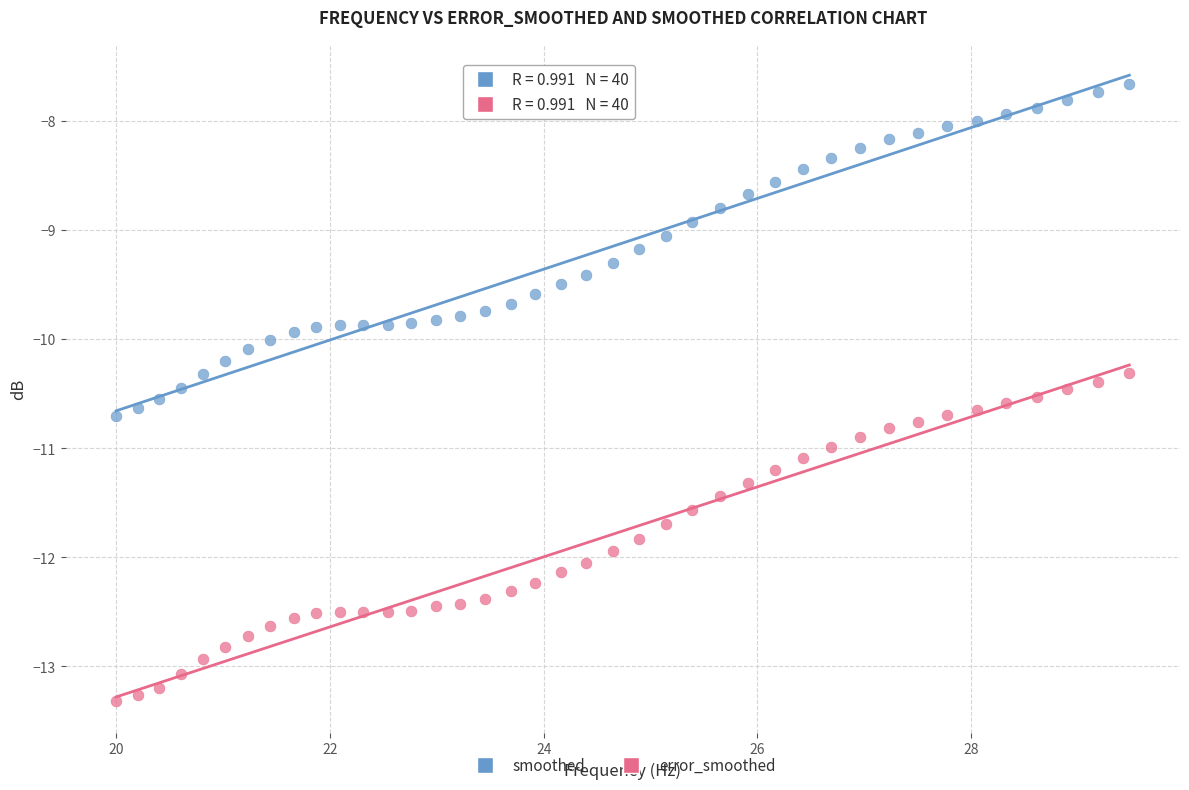

Which series has the widest spread of Y values?

smoothed